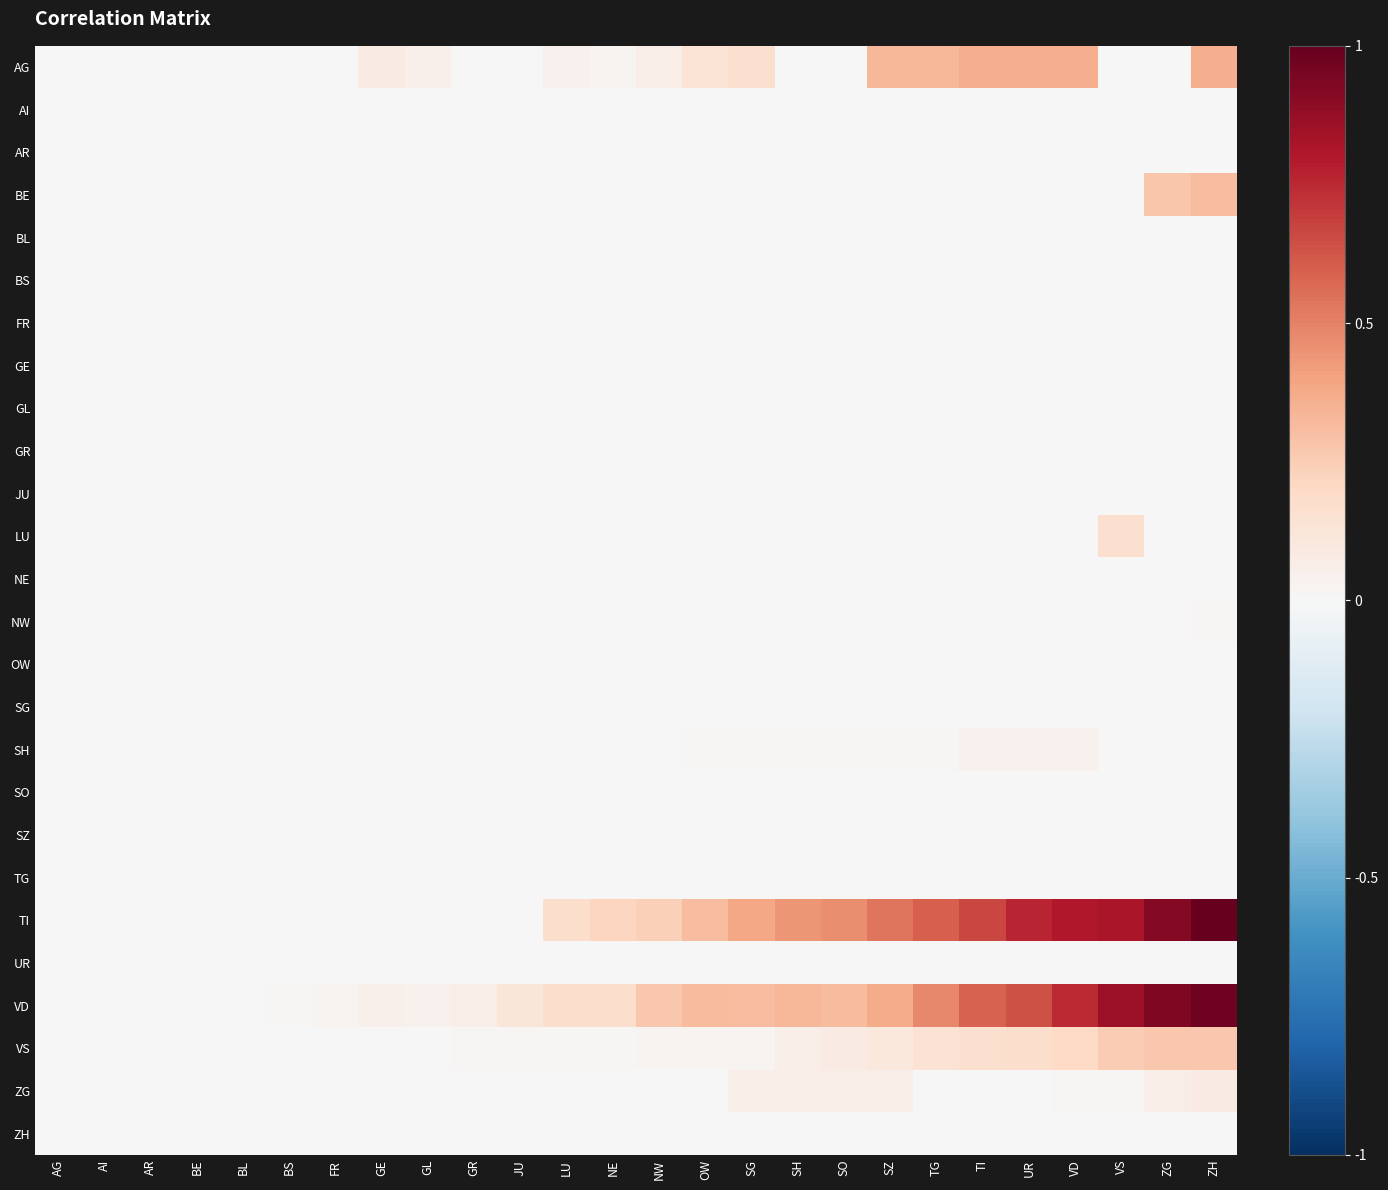

Reading left to right, list all the values displayed in this chart.

AG: AG=0.0	AI=0.0	AR=0.0	BE=0.0	BL=0.0	BS=0.0	FR=0.0	GE=0.1	GL=0.1	GR=0.0	JU=0.0	LU=0.0	NE=0.0	NW=0.1	OW=0.1	SG=0.2	SH=0.0	SO=0.0	SZ=0.3	TG=0.3	TI=0.4	UR=0.4	VD=0.4	VS=0.0	ZG=0.0	ZH=0.4
AI: AG=0.0	AI=0.0	AR=0.0	BE=0.0	BL=0.0	BS=0.0	FR=0.0	GE=0.0	GL=0.0	GR=0.0	JU=0.0	LU=0.0	NE=0.0	NW=0.0	OW=0.0	SG=0.0	SH=0.0	SO=0.0	SZ=0.0	TG=0.0	TI=0.0	UR=0.0	VD=0.0	VS=0.0	ZG=0.0	ZH=0.0
AR: AG=0.0	AI=0.0	AR=0.0	BE=0.0	BL=0.0	BS=0.0	FR=0.0	GE=0.0	GL=0.0	GR=0.0	JU=0.0	LU=0.0	NE=0.0	NW=0.0	OW=0.0	SG=0.0	SH=0.0	SO=0.0	SZ=0.0	TG=0.0	TI=0.0	UR=0.0	VD=0.0	VS=0.0	ZG=0.0	ZH=0.0
BE: AG=0.0	AI=0.0	AR=0.0	BE=0.0	BL=0.0	BS=0.0	FR=0.0	GE=0.0	GL=0.0	GR=0.0	JU=0.0	LU=0.0	NE=0.0	NW=0.0	OW=0.0	SG=0.0	SH=0.0	SO=0.0	SZ=0.0	TG=0.0	TI=0.0	UR=0.0	VD=0.0	VS=0.0	ZG=0.3	ZH=0.3
BL: AG=0.0	AI=0.0	AR=0.0	BE=0.0	BL=0.0	BS=0.0	FR=0.0	GE=0.0	GL=0.0	GR=0.0	JU=0.0	LU=0.0	NE=0.0	NW=0.0	OW=0.0	SG=0.0	SH=0.0	SO=0.0	SZ=0.0	TG=0.0	TI=0.0	UR=0.0	VD=0.0	VS=0.0	ZG=0.0	ZH=0.0
BS: AG=0.0	AI=0.0	AR=0.0	BE=0.0	BL=0.0	BS=0.0	FR=0.0	GE=0.0	GL=0.0	GR=0.0	JU=0.0	LU=0.0	NE=0.0	NW=0.0	OW=0.0	SG=0.0	SH=0.0	SO=0.0	SZ=0.0	TG=0.0	TI=0.0	UR=0.0	VD=0.0	VS=0.0	ZG=0.0	ZH=0.0
FR: AG=0.0	AI=0.0	AR=0.0	BE=0.0	BL=0.0	BS=0.0	FR=0.0	GE=0.0	GL=0.0	GR=0.0	JU=0.0	LU=0.0	NE=0.0	NW=0.0	OW=0.0	SG=0.0	SH=0.0	SO=0.0	SZ=0.0	TG=0.0	TI=0.0	UR=0.0	VD=0.0	VS=0.0	ZG=0.0	ZH=0.0
GE: AG=0.0	AI=0.0	AR=0.0	BE=0.0	BL=0.0	BS=0.0	FR=0.0	GE=0.0	GL=0.0	GR=0.0	JU=0.0	LU=0.0	NE=0.0	NW=0.0	OW=0.0	SG=0.0	SH=0.0	SO=0.0	SZ=0.0	TG=0.0	TI=0.0	UR=0.0	VD=0.0	VS=0.0	ZG=0.0	ZH=0.0
GL: AG=0.0	AI=0.0	AR=0.0	BE=0.0	BL=0.0	BS=0.0	FR=0.0	GE=0.0	GL=0.0	GR=0.0	JU=0.0	LU=0.0	NE=0.0	NW=0.0	OW=0.0	SG=0.0	SH=0.0	SO=0.0	SZ=0.0	TG=0.0	TI=0.0	UR=0.0	VD=0.0	VS=0.0	ZG=0.0	ZH=0.0
GR: AG=0.0	AI=0.0	AR=0.0	BE=0.0	BL=0.0	BS=0.0	FR=0.0	GE=0.0	GL=0.0	GR=0.0	JU=0.0	LU=0.0	NE=0.0	NW=0.0	OW=0.0	SG=0.0	SH=0.0	SO=0.0	SZ=0.0	TG=0.0	TI=0.0	UR=0.0	VD=0.0	VS=0.0	ZG=0.0	ZH=0.0
JU: AG=0.0	AI=0.0	AR=0.0	BE=0.0	BL=0.0	BS=0.0	FR=0.0	GE=0.0	GL=0.0	GR=0.0	JU=0.0	LU=0.0	NE=0.0	NW=0.0	OW=0.0	SG=0.0	SH=0.0	SO=0.0	SZ=0.0	TG=0.0	TI=0.0	UR=0.0	VD=0.0	VS=0.0	ZG=0.0	ZH=0.0
LU: AG=0.0	AI=0.0	AR=0.0	BE=0.0	BL=0.0	BS=0.0	FR=0.0	GE=0.0	GL=0.0	GR=0.0	JU=0.0	LU=0.0	NE=0.0	NW=0.0	OW=0.0	SG=0.0	SH=0.0	SO=0.0	SZ=0.0	TG=0.0	TI=0.0	UR=0.0	VD=0.0	VS=0.2	ZG=0.0	ZH=0.0
NE: AG=0.0	AI=0.0	AR=0.0	BE=0.0	BL=0.0	BS=0.0	FR=0.0	GE=0.0	GL=0.0	GR=0.0	JU=0.0	LU=0.0	NE=0.0	NW=0.0	OW=0.0	SG=0.0	SH=0.0	SO=0.0	SZ=0.0	TG=0.0	TI=0.0	UR=0.0	VD=0.0	VS=0.0	ZG=0.0	ZH=0.0
NW: AG=0.0	AI=0.0	AR=0.0	BE=0.0	BL=0.0	BS=0.0	FR=0.0	GE=0.0	GL=0.0	GR=0.0	JU=0.0	LU=0.0	NE=0.0	NW=0.0	OW=0.0	SG=0.0	SH=0.0	SO=0.0	SZ=0.0	TG=0.0	TI=0.0	UR=0.0	VD=0.0	VS=0.0	ZG=0.0	ZH=0.0
OW: AG=0.0	AI=0.0	AR=0.0	BE=0.0	BL=0.0	BS=0.0	FR=0.0	GE=0.0	GL=0.0	GR=0.0	JU=0.0	LU=0.0	NE=0.0	NW=0.0	OW=0.0	SG=0.0	SH=0.0	SO=0.0	SZ=0.0	TG=0.0	TI=0.0	UR=0.0	VD=0.0	VS=0.0	ZG=0.0	ZH=0.0
SG: AG=0.0	AI=0.0	AR=0.0	BE=0.0	BL=0.0	BS=0.0	FR=0.0	GE=0.0	GL=0.0	GR=0.0	JU=0.0	LU=0.0	NE=0.0	NW=0.0	OW=0.0	SG=0.0	SH=0.0	SO=0.0	SZ=0.0	TG=0.0	TI=0.0	UR=0.0	VD=0.0	VS=0.0	ZG=0.0	ZH=0.0
SH: AG=0.0	AI=0.0	AR=0.0	BE=0.0	BL=0.0	BS=0.0	FR=0.0	GE=0.0	GL=0.0	GR=0.0	JU=0.0	LU=0.0	NE=0.0	NW=0.0	OW=0.0	SG=0.0	SH=0.0	SO=0.0	SZ=0.0	TG=0.0	TI=0.0	UR=0.0	VD=0.0	VS=0.0	ZG=0.0	ZH=0.0
SO: AG=0.0	AI=0.0	AR=0.0	BE=0.0	BL=0.0	BS=0.0	FR=0.0	GE=0.0	GL=0.0	GR=0.0	JU=0.0	LU=0.0	NE=0.0	NW=0.0	OW=0.0	SG=0.0	SH=0.0	SO=0.0	SZ=0.0	TG=0.0	TI=0.0	UR=0.0	VD=0.0	VS=0.0	ZG=0.0	ZH=0.0
SZ: AG=0.0	AI=0.0	AR=0.0	BE=0.0	BL=0.0	BS=0.0	FR=0.0	GE=0.0	GL=0.0	GR=0.0	JU=0.0	LU=0.0	NE=0.0	NW=0.0	OW=0.0	SG=0.0	SH=0.0	SO=0.0	SZ=0.0	TG=0.0	TI=0.0	UR=0.0	VD=0.0	VS=0.0	ZG=0.0	ZH=0.0
TG: AG=0.0	AI=0.0	AR=0.0	BE=0.0	BL=0.0	BS=0.0	FR=0.0	GE=0.0	GL=0.0	GR=0.0	JU=0.0	LU=0.0	NE=0.0	NW=0.0	OW=0.0	SG=0.0	SH=0.0	SO=0.0	SZ=0.0	TG=0.0	TI=0.0	UR=0.0	VD=0.0	VS=0.0	ZG=0.0	ZH=0.0
TI: AG=0.0	AI=0.0	AR=0.0	BE=0.0	BL=0.0	BS=0.0	FR=0.0	GE=0.0	GL=0.0	GR=0.0	JU=0.0	LU=0.2	NE=0.2	NW=0.2	OW=0.3	SG=0.4	SH=0.4	SO=0.5	SZ=0.5	TG=0.6	TI=0.7	UR=0.8	VD=0.8	VS=0.8	ZG=0.9	ZH=1.0
UR: AG=0.0	AI=0.0	AR=0.0	BE=0.0	BL=0.0	BS=0.0	FR=0.0	GE=0.0	GL=0.0	GR=0.0	JU=0.0	LU=0.0	NE=0.0	NW=0.0	OW=0.0	SG=0.0	SH=0.0	SO=0.0	SZ=0.0	TG=0.0	TI=0.0	UR=0.0	VD=0.0	VS=0.0	ZG=0.0	ZH=0.0
VD: AG=0.0	AI=0.0	AR=0.0	BE=0.0	BL=0.0	BS=0.0	FR=0.0	GE=0.1	GL=0.0	GR=0.1	JU=0.1	LU=0.2	NE=0.2	NW=0.3	OW=0.3	SG=0.3	SH=0.3	SO=0.3	SZ=0.4	TG=0.5	TI=0.6	UR=0.6	VD=0.7	VS=0.9	ZG=0.9	ZH=1.0
VS: AG=0.0	AI=0.0	AR=0.0	BE=0.0	BL=0.0	BS=0.0	FR=0.0	GE=0.0	GL=0.0	GR=0.0	JU=0.0	LU=0.0	NE=0.0	NW=0.0	OW=0.0	SG=0.0	SH=0.1	SO=0.1	SZ=0.1	TG=0.1	TI=0.2	UR=0.2	VD=0.2	VS=0.3	ZG=0.3	ZH=0.3
ZG: AG=0.0	AI=0.0	AR=0.0	BE=0.0	BL=0.0	BS=0.0	FR=0.0	GE=0.0	GL=0.0	GR=0.0	JU=0.0	LU=0.0	NE=0.0	NW=0.0	OW=0.0	SG=0.1	SH=0.1	SO=0.1	SZ=0.1	TG=0.0	TI=0.0	UR=0.0	VD=0.0	VS=0.0	ZG=0.1	ZH=0.1
ZH: AG=0.0	AI=0.0	AR=0.0	BE=0.0	BL=0.0	BS=0.0	FR=0.0	GE=0.0	GL=0.0	GR=0.0	JU=0.0	LU=0.0	NE=0.0	NW=0.0	OW=0.0	SG=0.0	SH=0.0	SO=0.0	SZ=0.0	TG=0.0	TI=0.0	UR=0.0	VD=0.0	VS=0.0	ZG=0.0	ZH=0.0